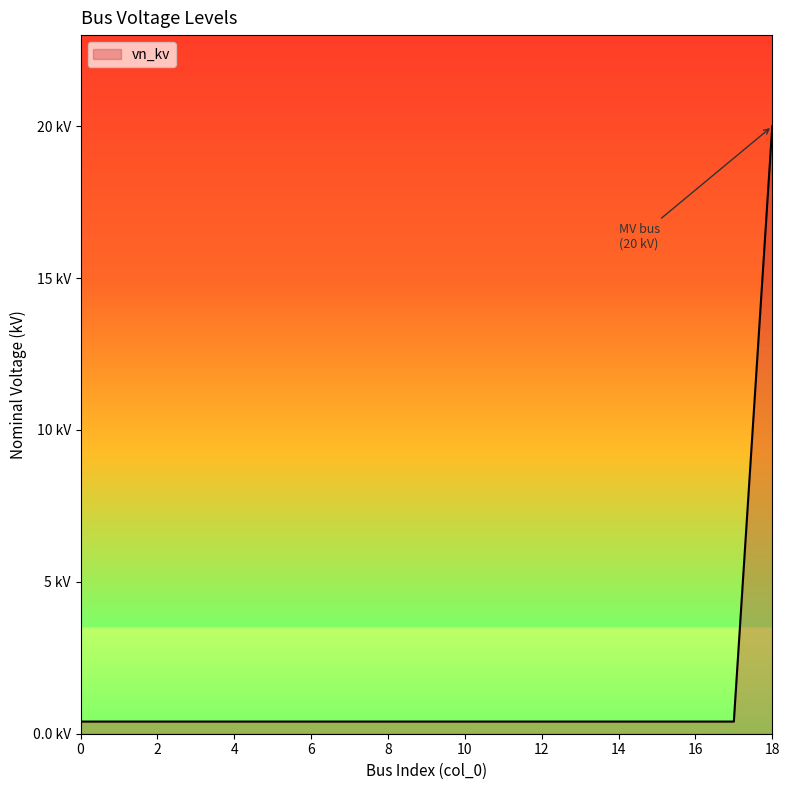

Reading left to right, extract all data points from this chart.

0=0.4	1=0.4	2=0.4	3=0.4	4=0.4	5=0.4	6=0.4	7=0.4	8=0.4	9=0.4	10=0.4	11=0.4	12=0.4	13=0.4	14=0.4	15=0.4	16=0.4	17=0.4	18=20.0